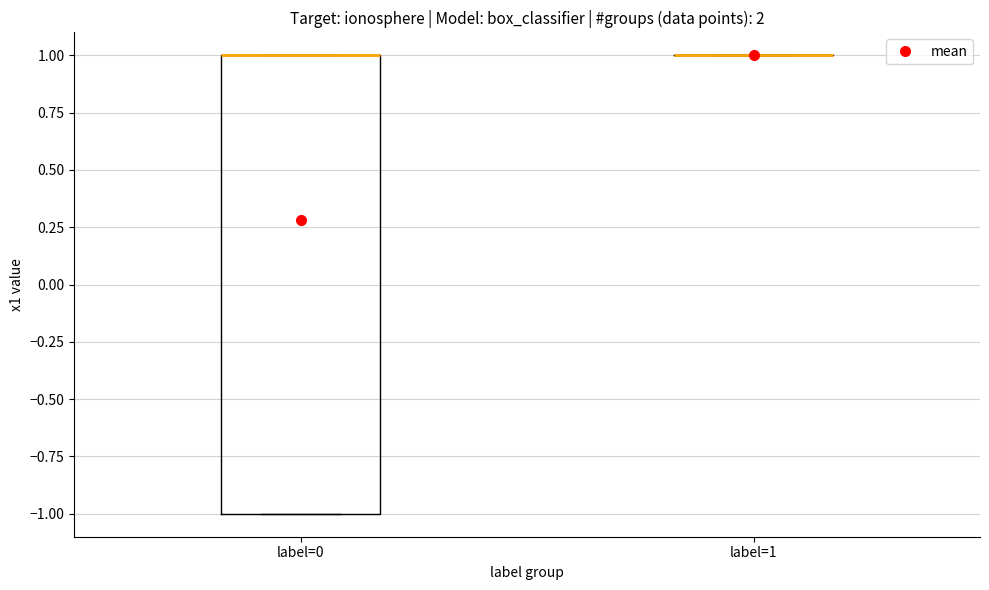

Reading left to right, read every box against the y-axis: the position of its median line, the range the box covers, and the ends of its whiskers. The values are not printed on the chart, so give them approximately, as read against the axis.

label=0: median 1 (drawn on the box's upper edge), box -1 to 1, whiskers -1 to 1
label=1: box collapsed to a line at 1, whiskers 1 to 1